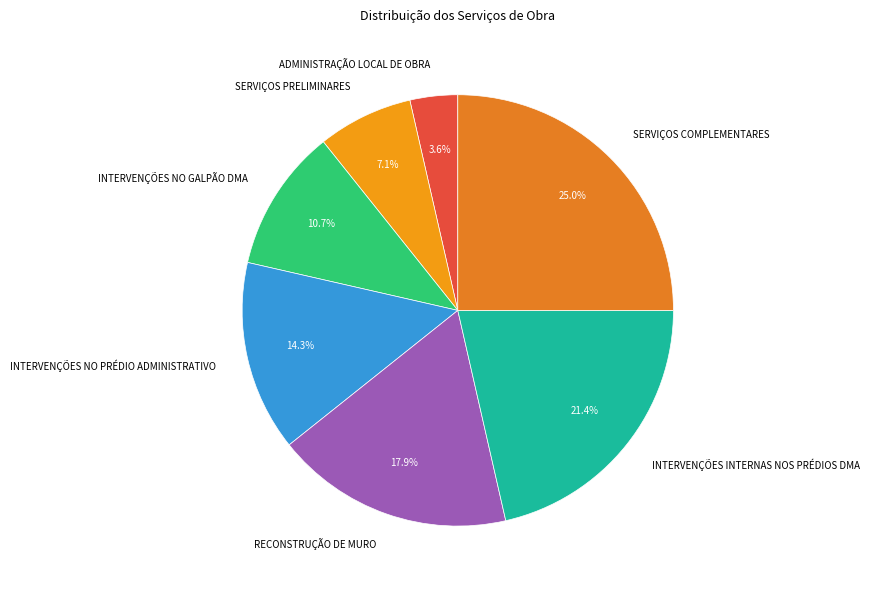

Does INTERVENÇÕES NO GALPÃO DMA account for over 50% of the chart?

No